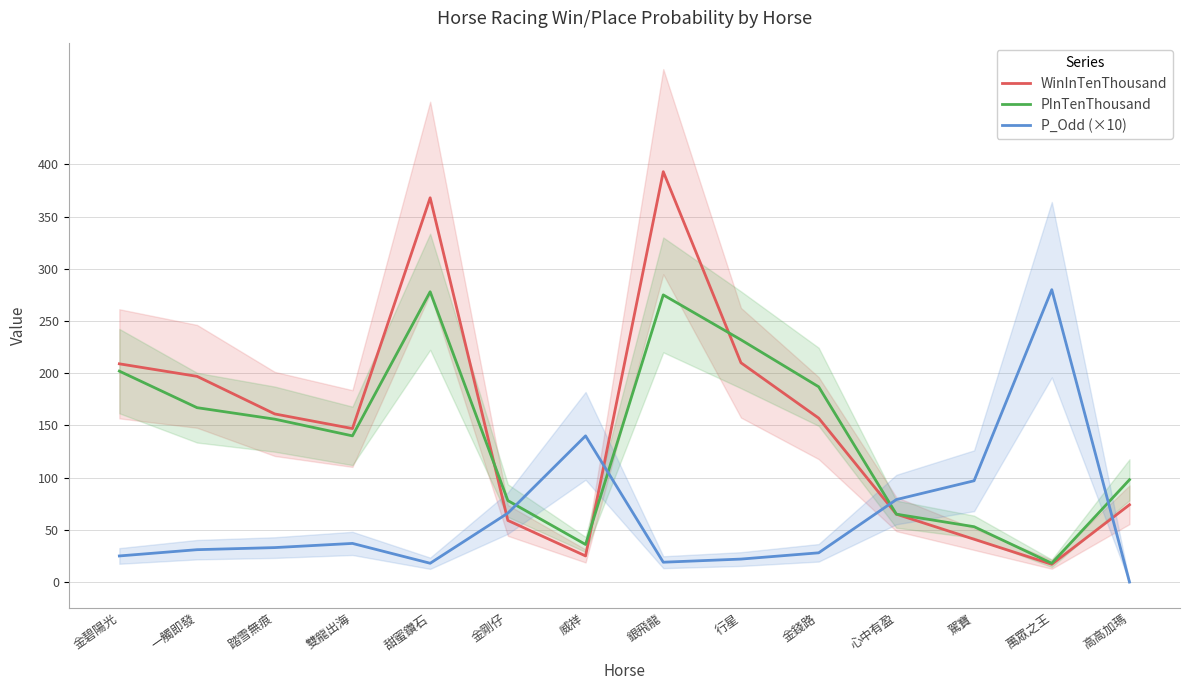

The value of PInTenThousand at 金錢路 is 325. True or false?

False